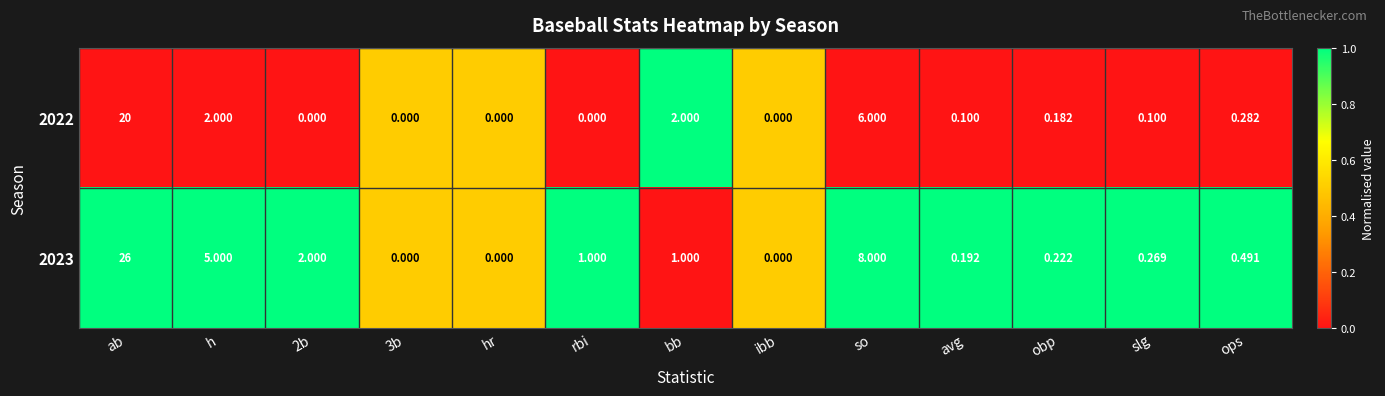

Count the number of categories in the chart.

13